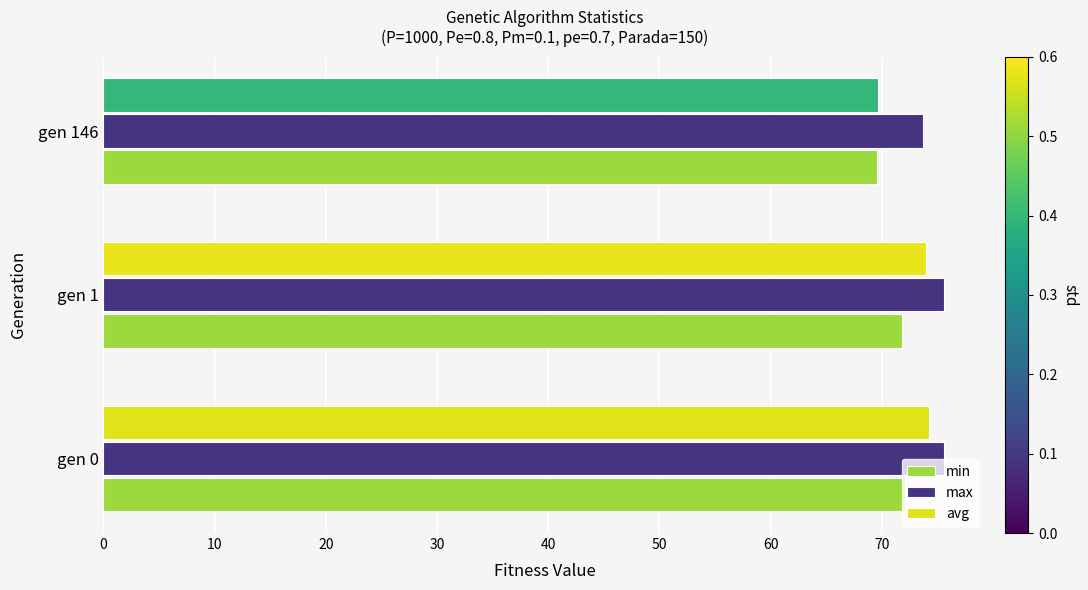

Where is avg nearest to the value 71?

gen 146